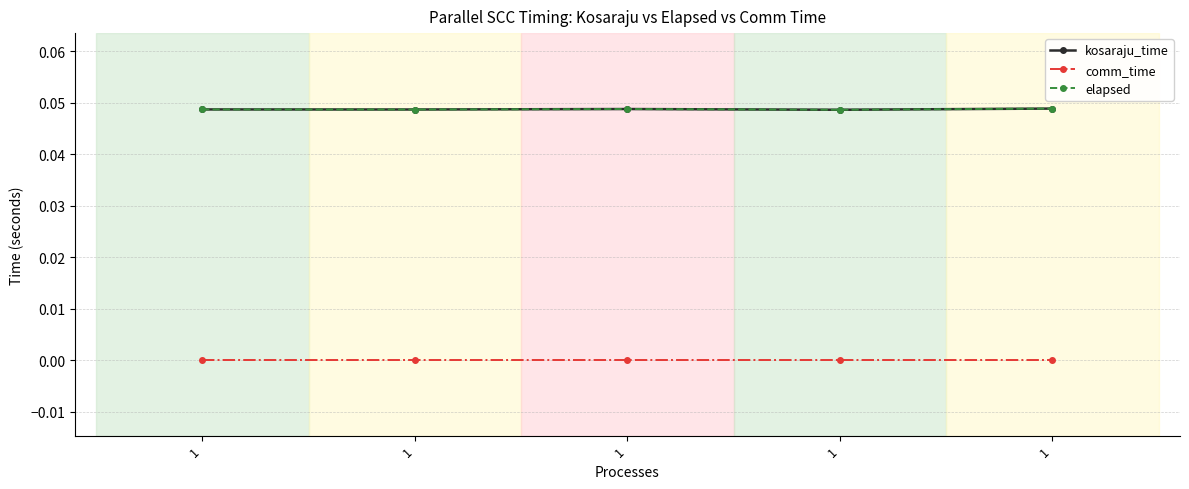

Does the chart have visible grid lines?

Yes